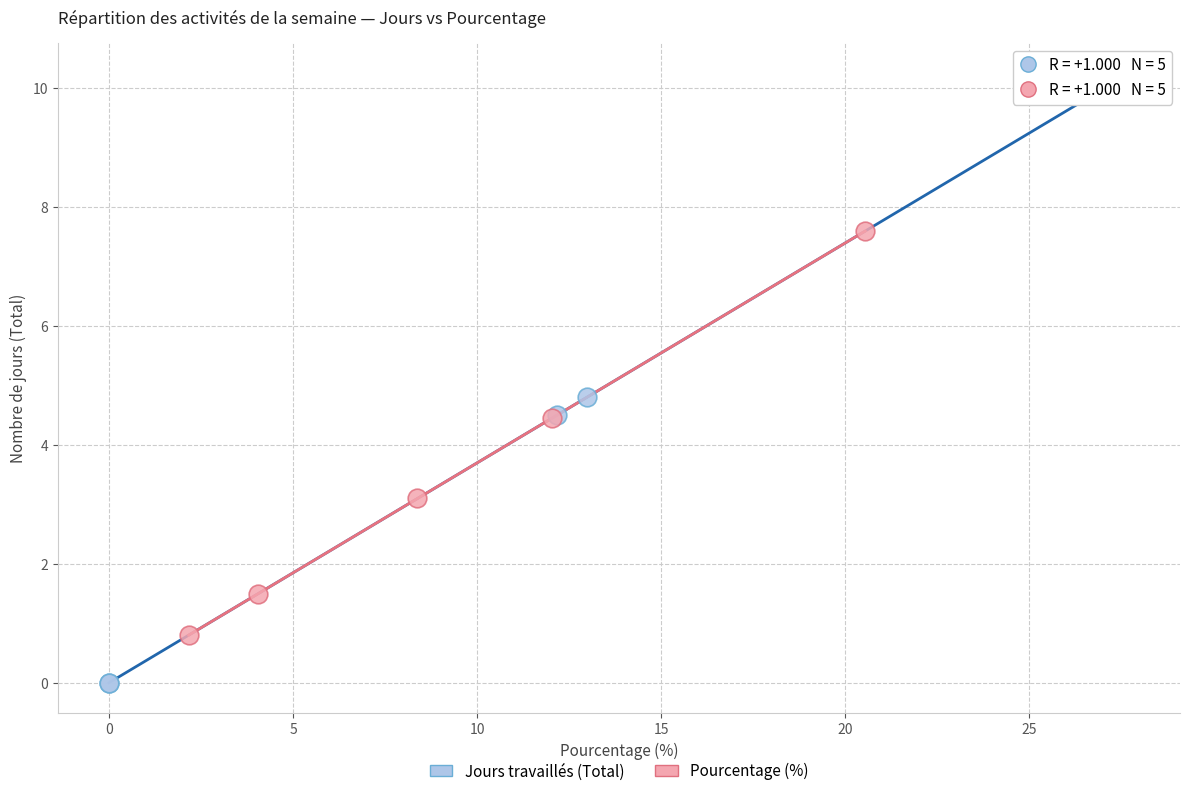

Which series contains the lowest Y value?

Jours travaillés (Total)